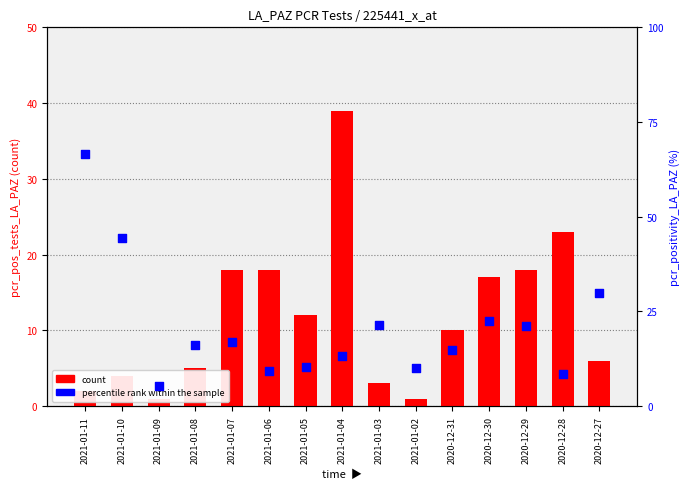

Is the value of count at 2021-01-09 greater than the value of percentile rank within the sample at 2021-01-09?

No